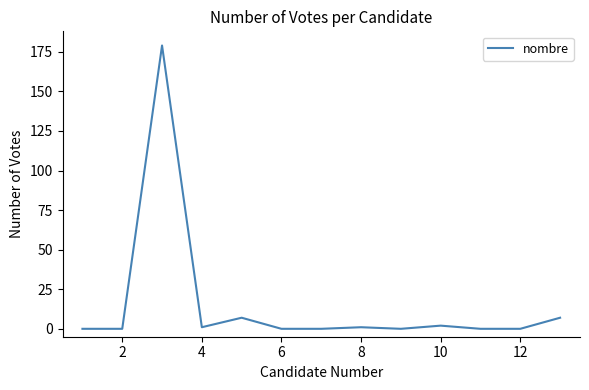

What is the difference between the maximum and minimum values?

179